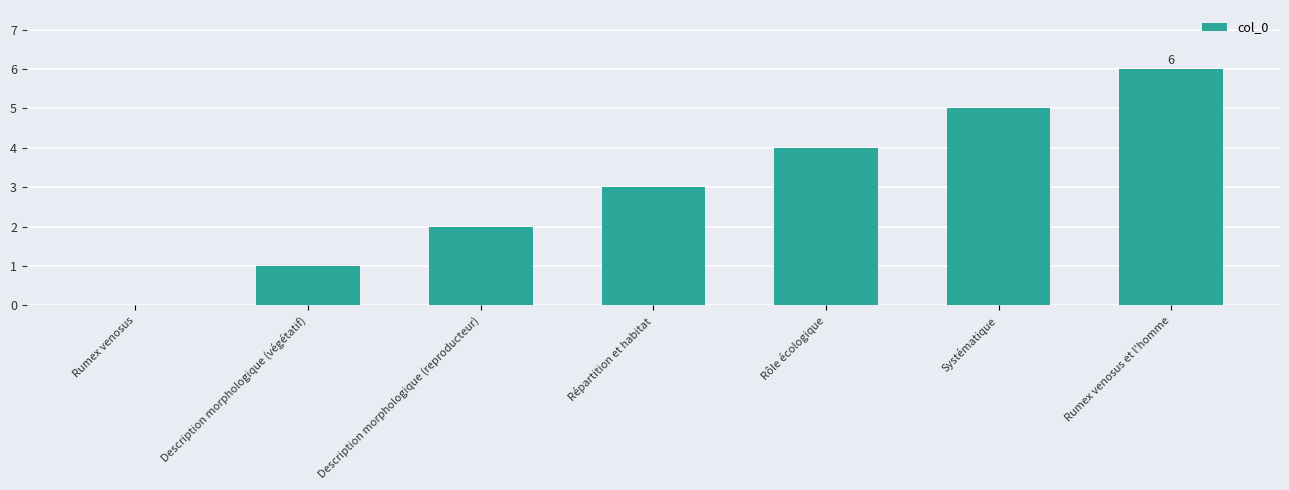

What is the sum of the values at Rumex venosus and Description morphologique (végétatif)?

1